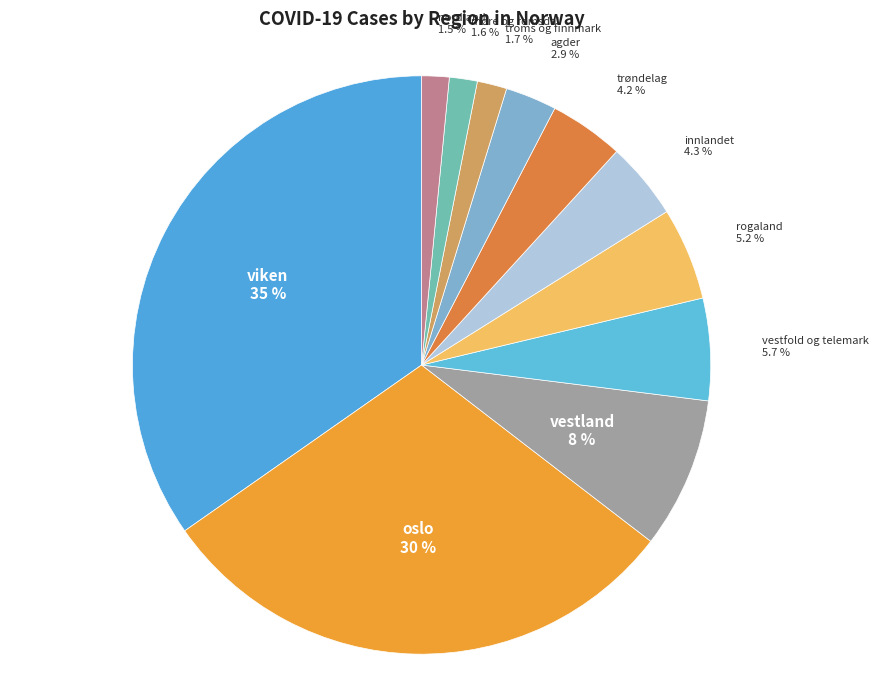

Is there a majority slice in this chart?

No